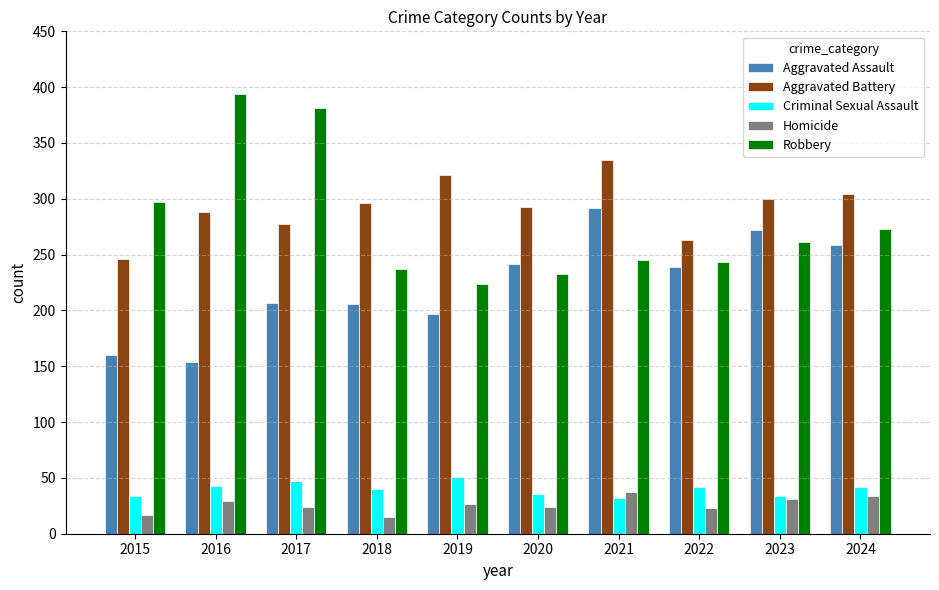

What is the value of the Homicide bar at the 2nd from the left?

29